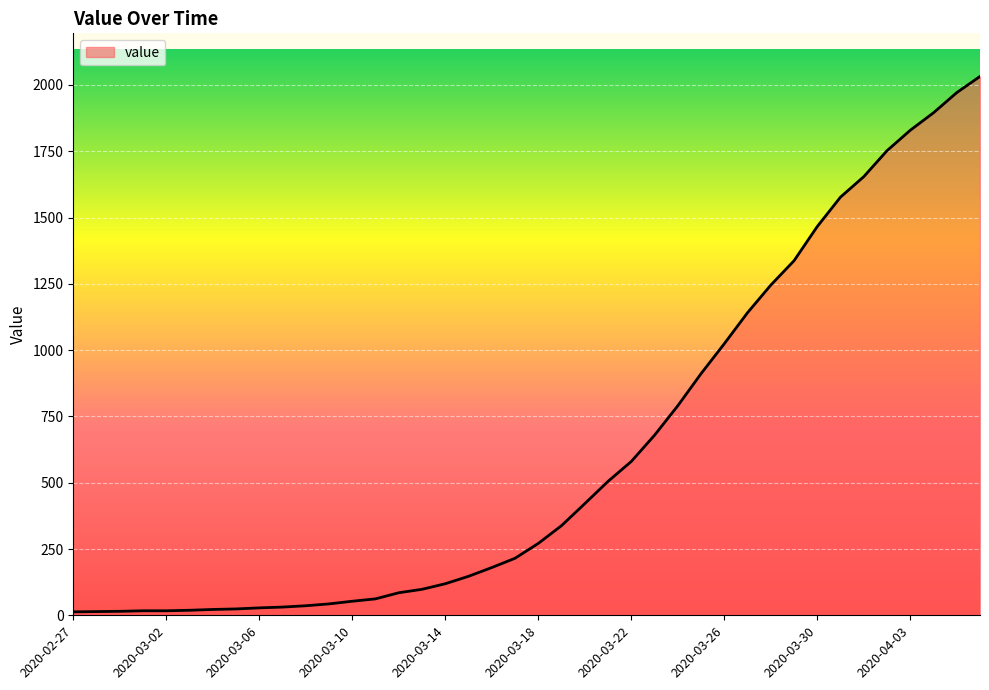

What is the maximum value shown in the chart?

2032